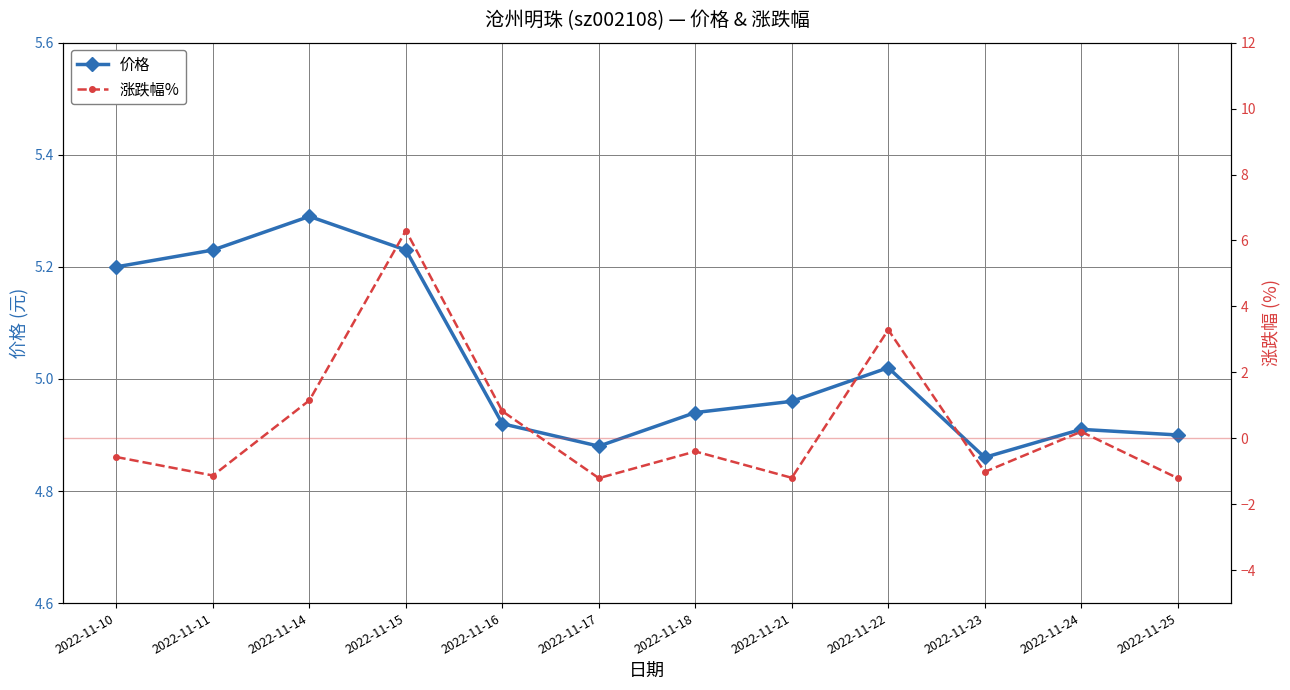

What is the maximum value shown in the chart?

6.3